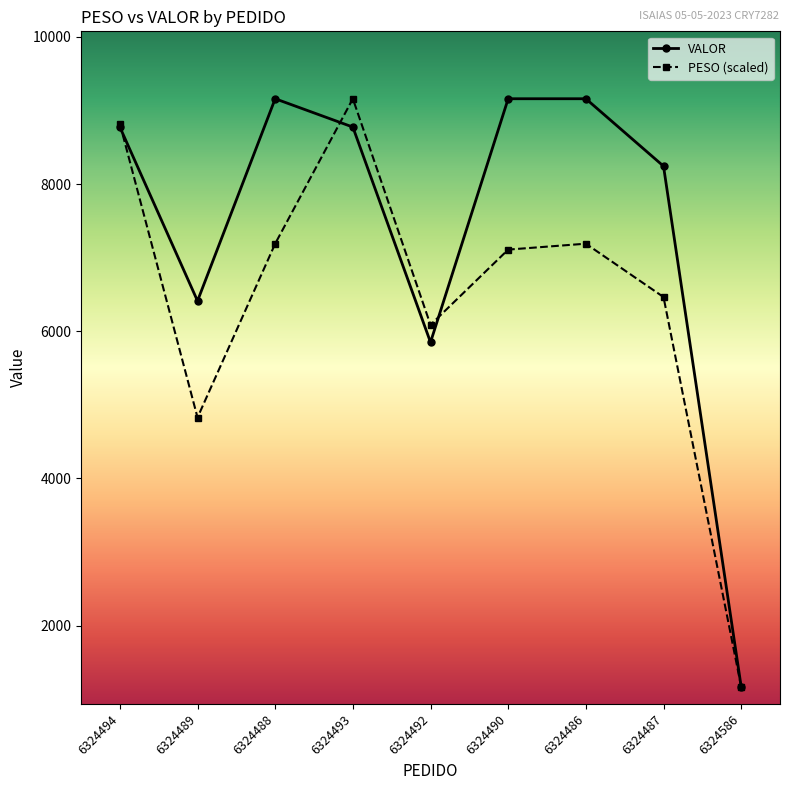

At how many categories does at least one series exceed 3149?

8